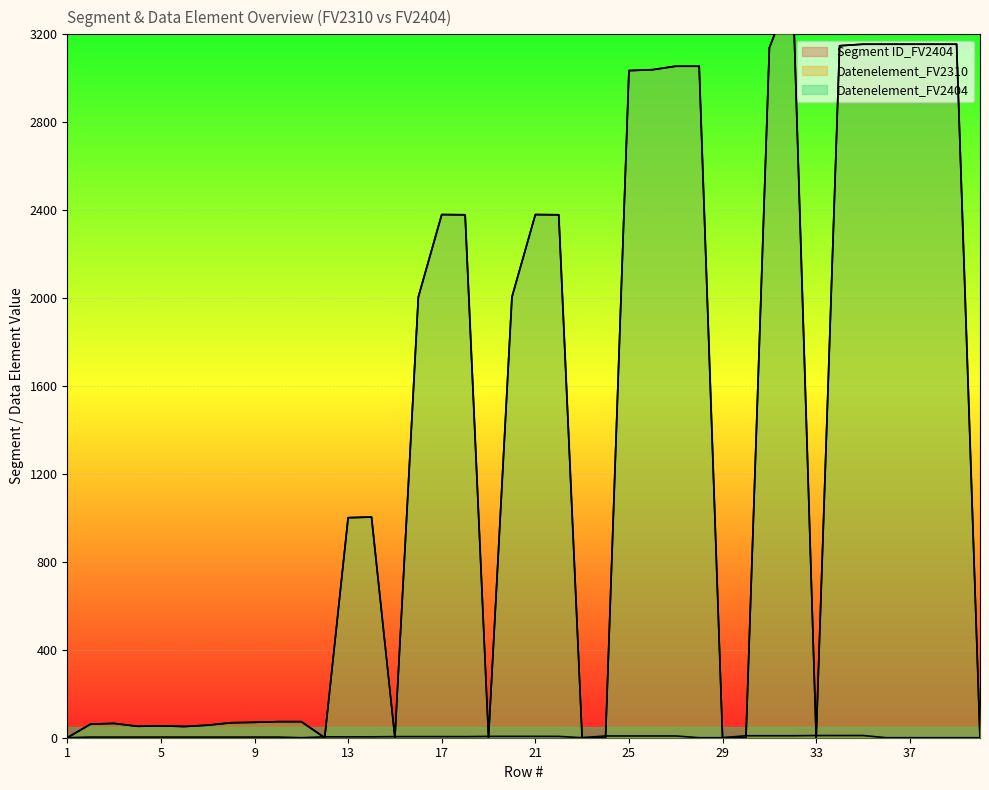

How many lines are shown in the chart?

3